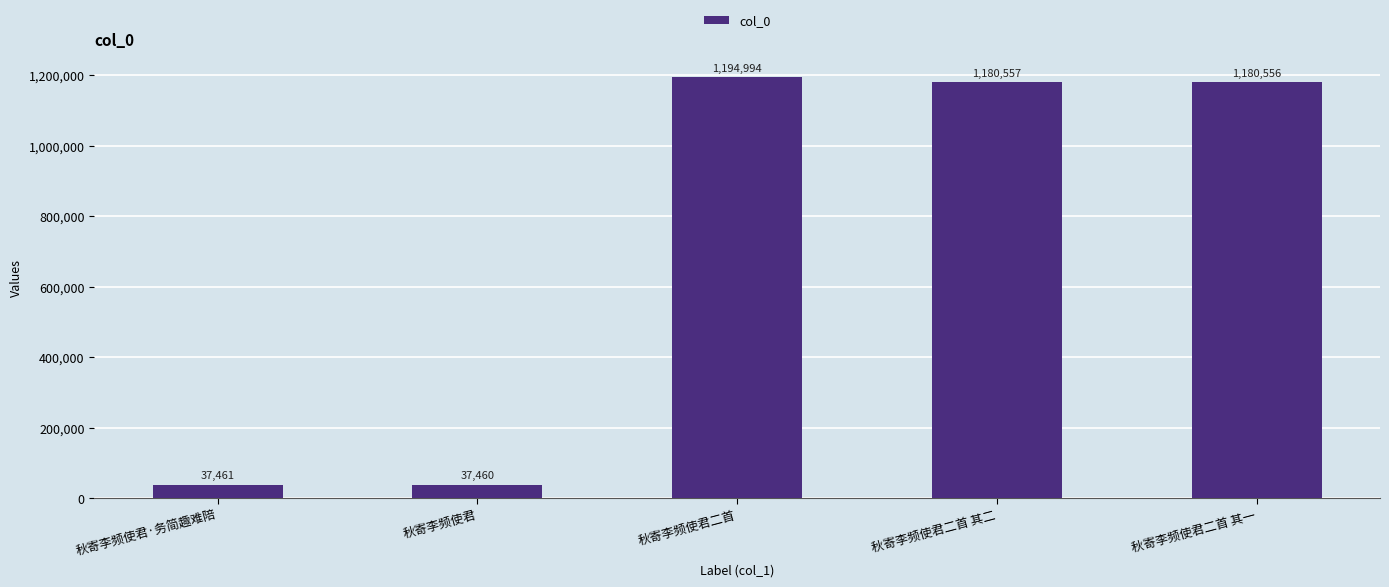

What is the label of the 5th bar from the right?

秋寄李频使君·务简趣难陪